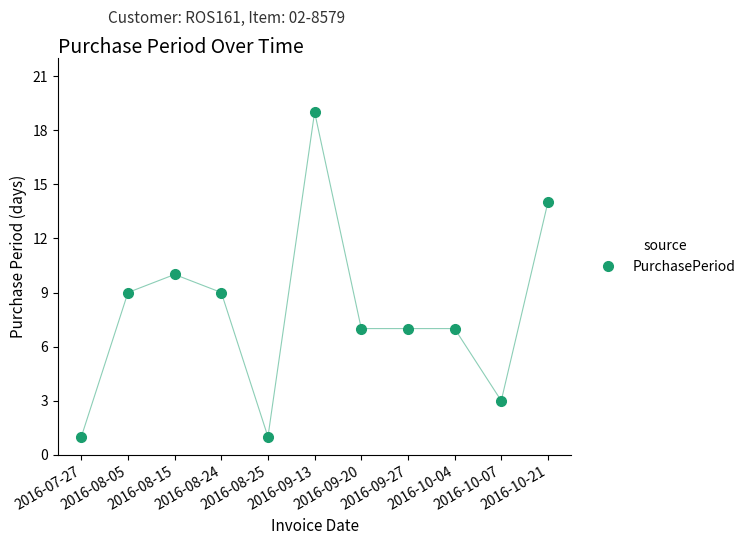

What is the label of the 11th point from the right?

2016-07-27